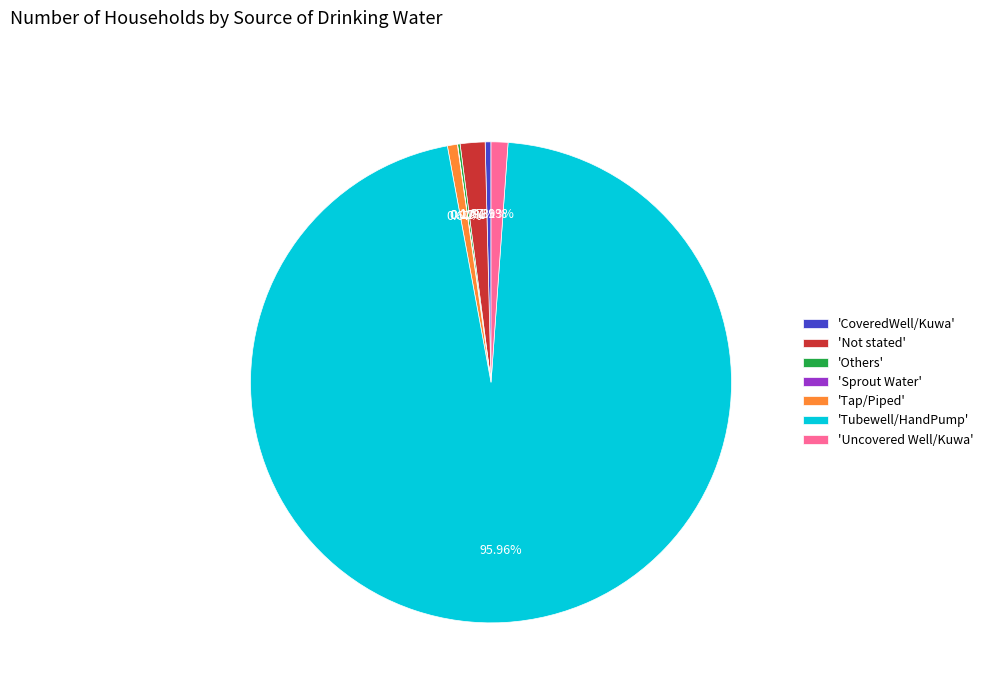

What is the majority slice?

'Tubewell/HandPump'